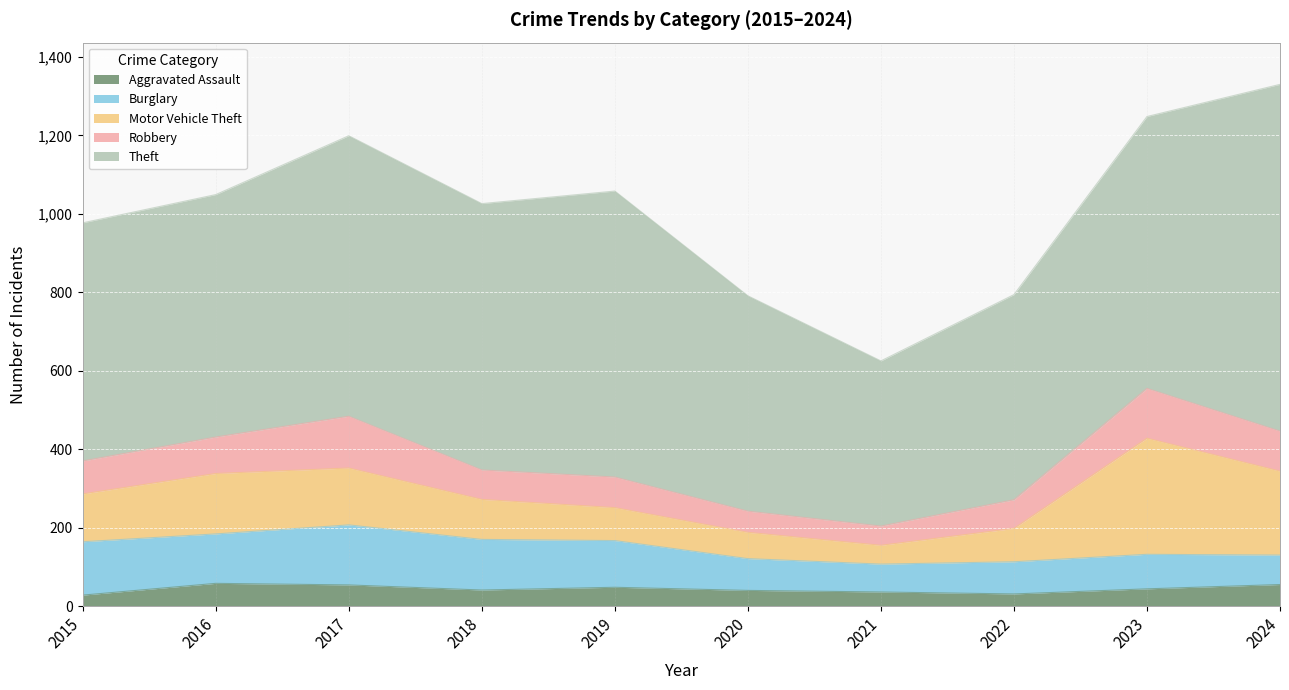

What is the value of the Aggravated Assault point at the 9th from the left?

44